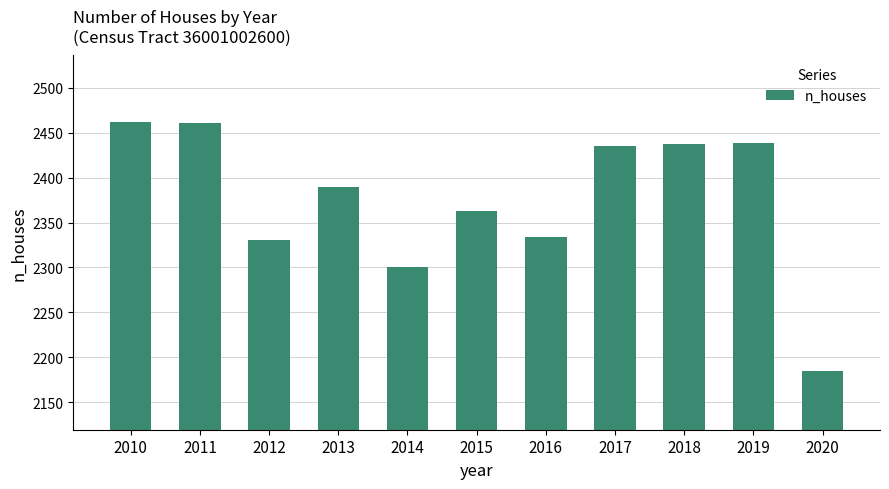

The chart shows a value of 3680 at 2012. True or false?

False